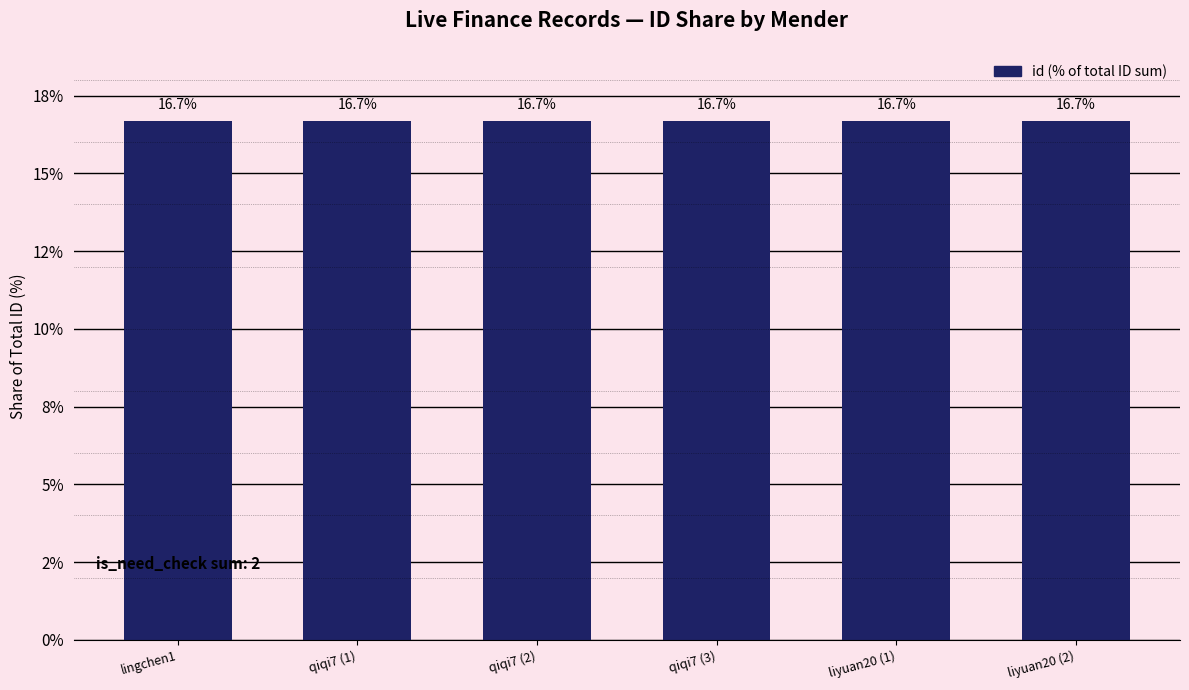

What is the value of the 3rd bar from the left?

16.7